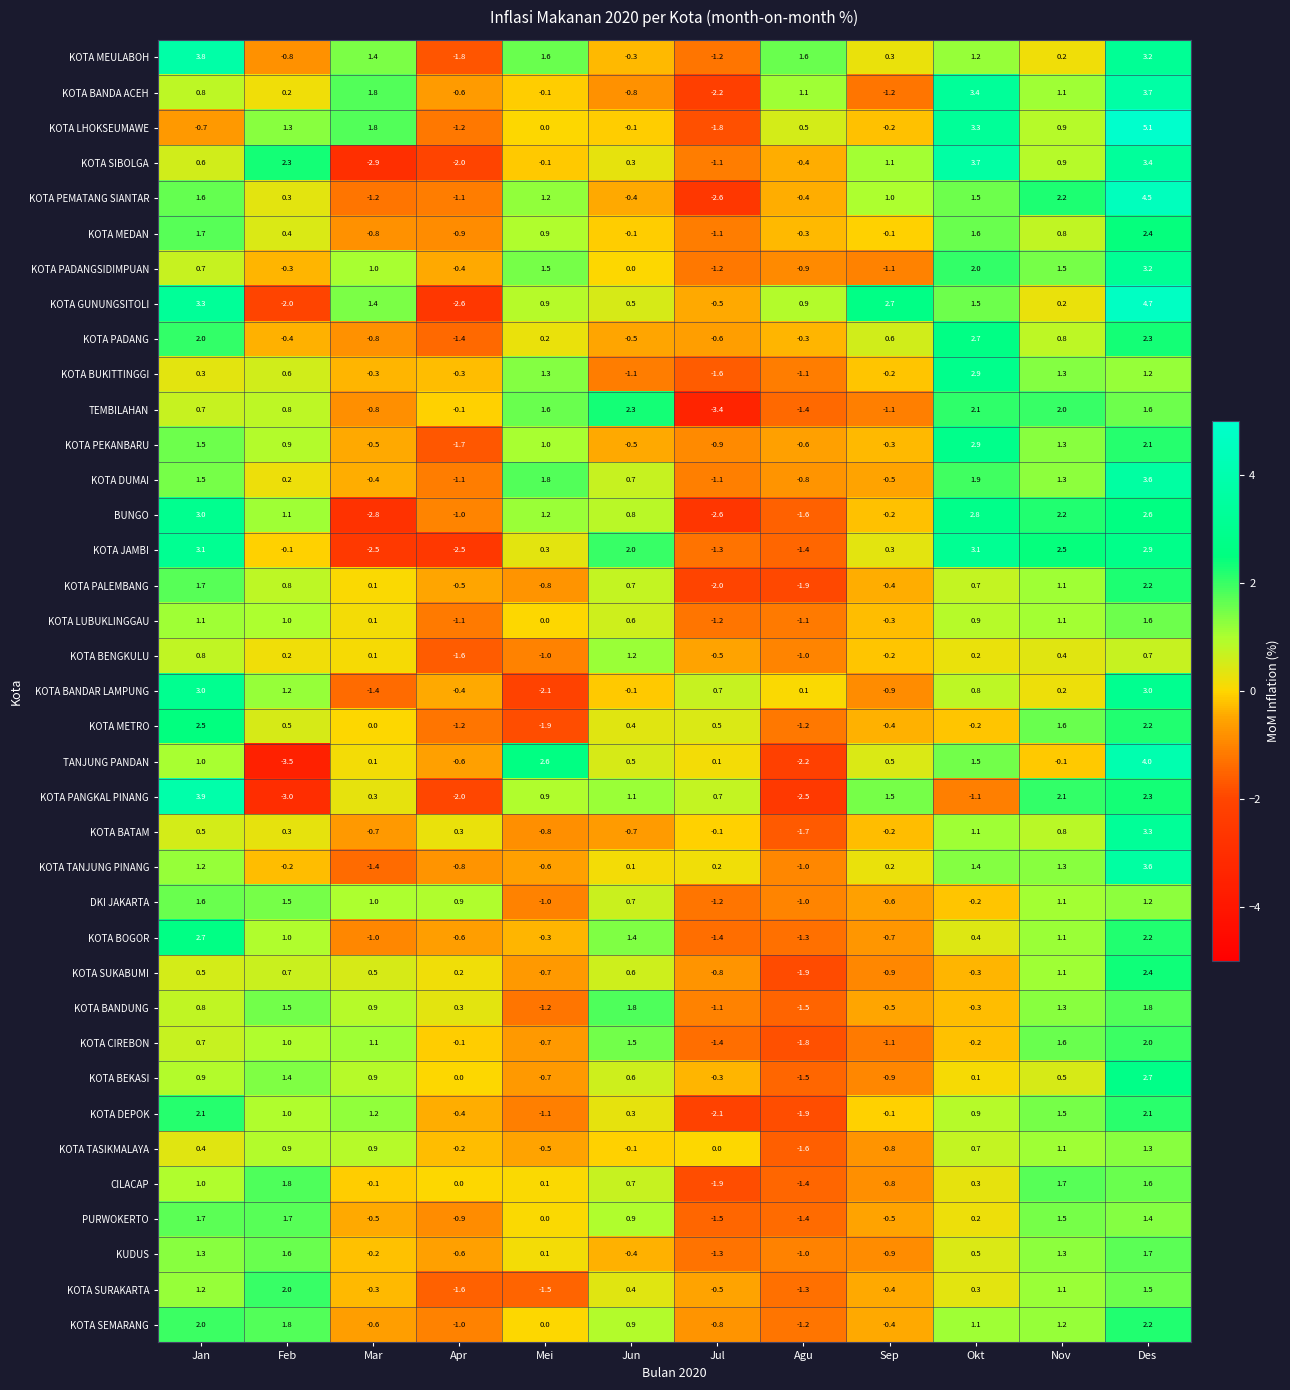

The value of KOTA SIBOLGA at Nov is 0.9. True or false?

True